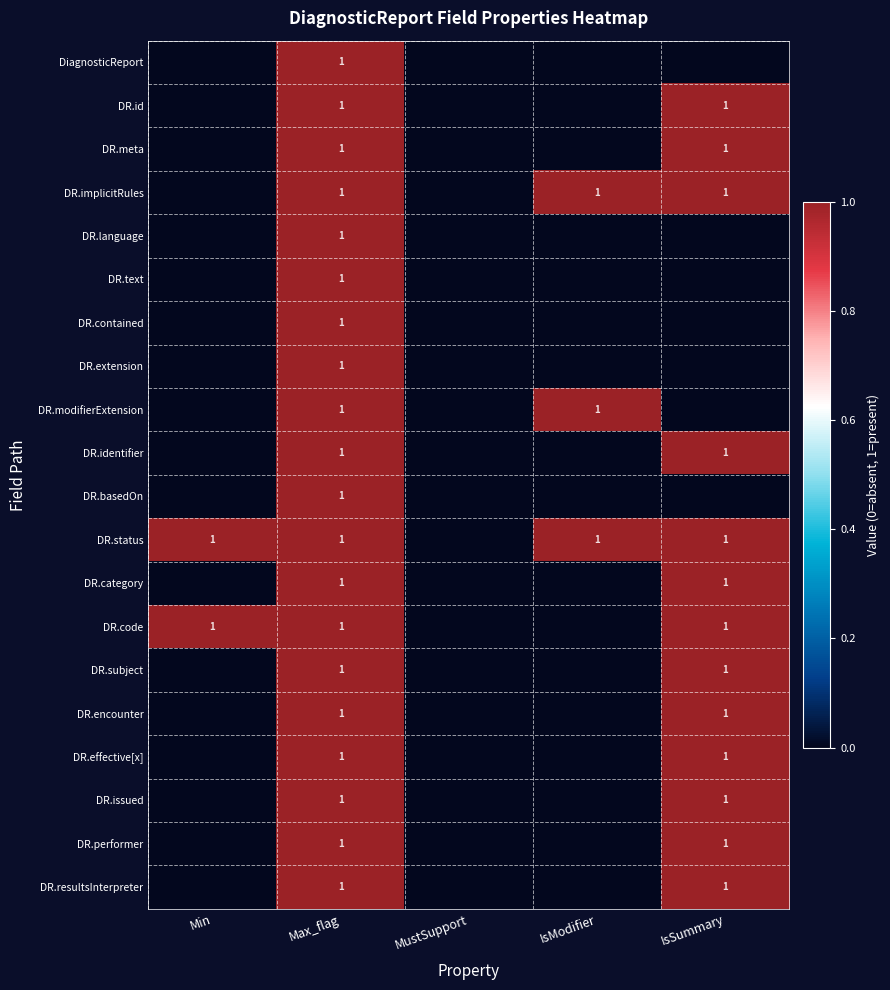

Which series has the largest total across all categories?

DR.status